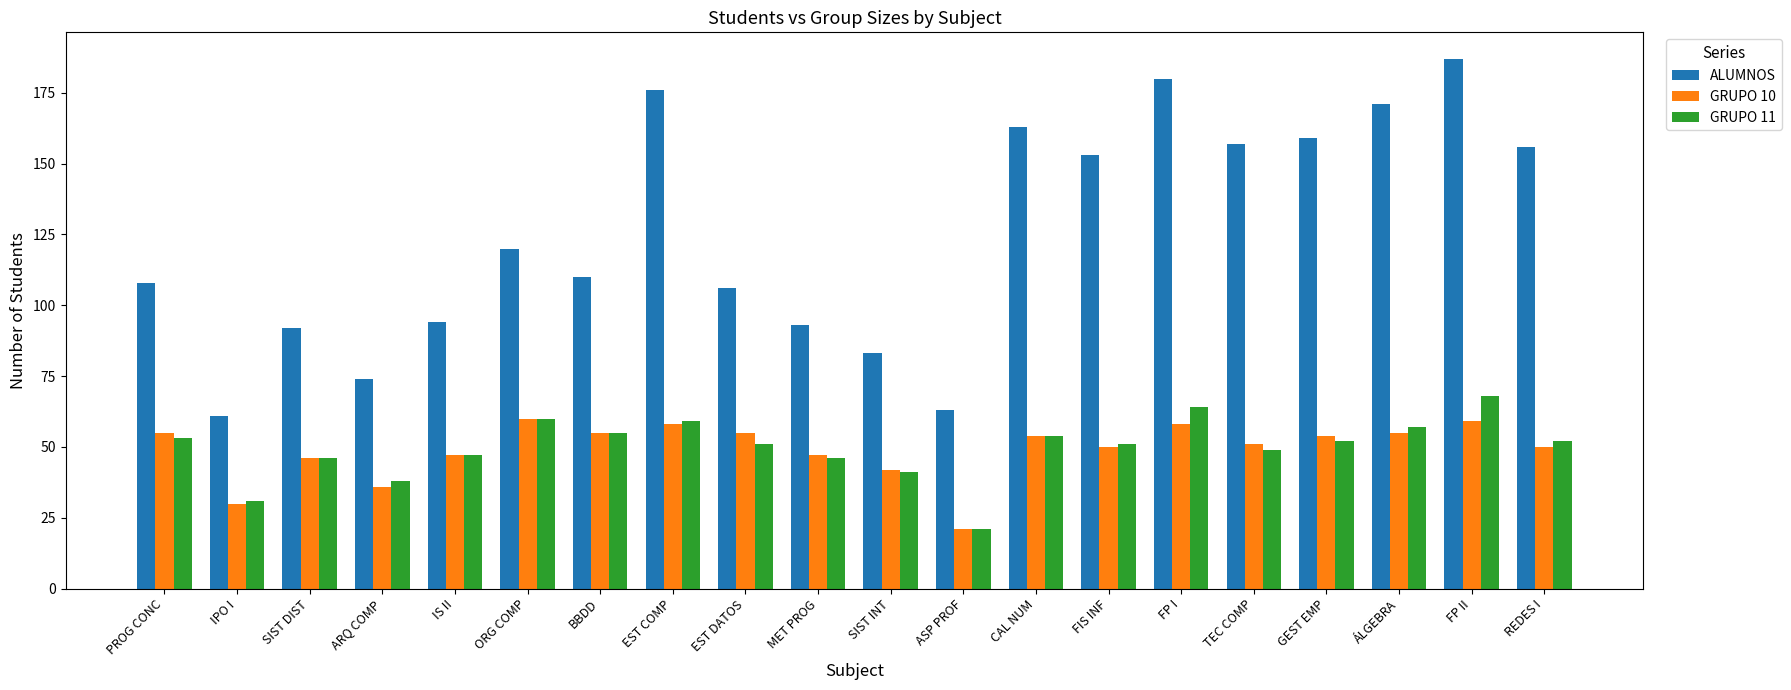

Is it true that ALUMNOS equals 112 at FP I?

False